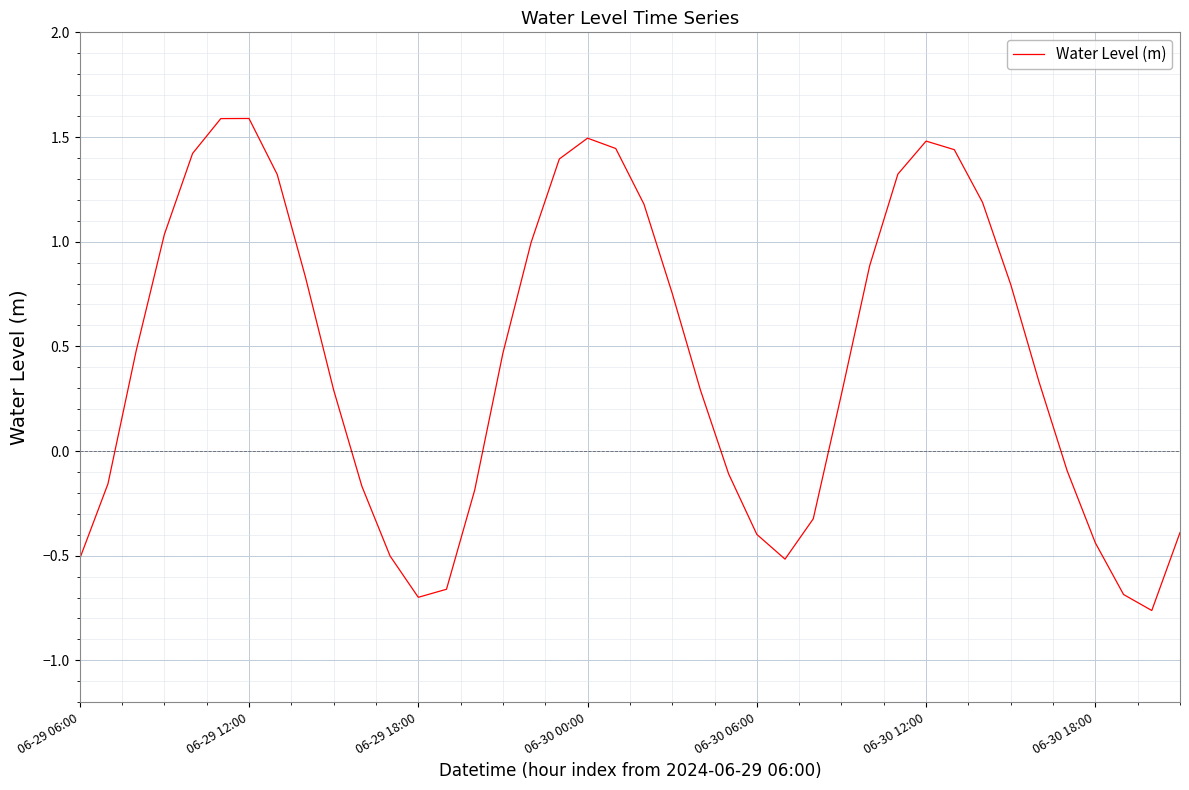

What is the difference between the maximum and minimum values?

2.4